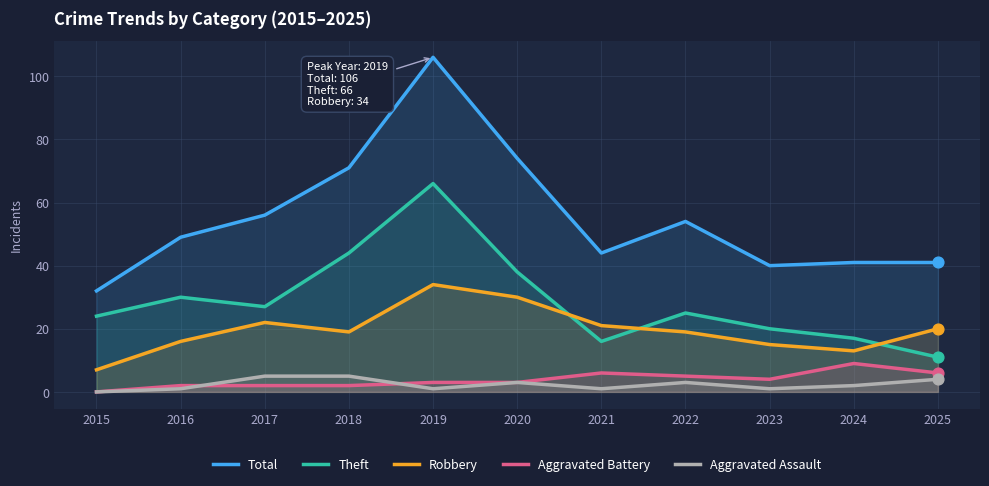

Is the value of Aggravated Battery at 2015 greater than the value of Robbery at 2018?

No